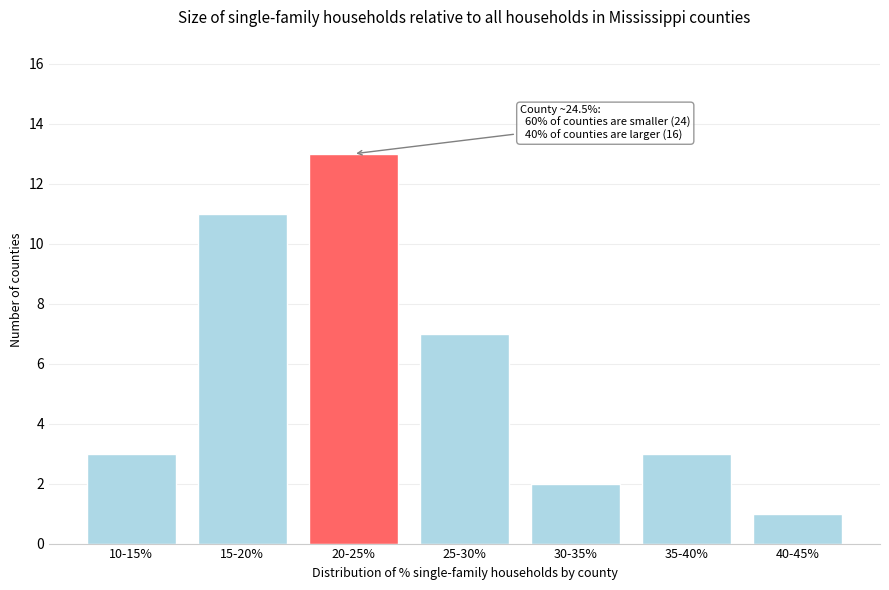

Reading left to right, transcribe all the data shown in this chart.

3	11	13	7	2	3	1